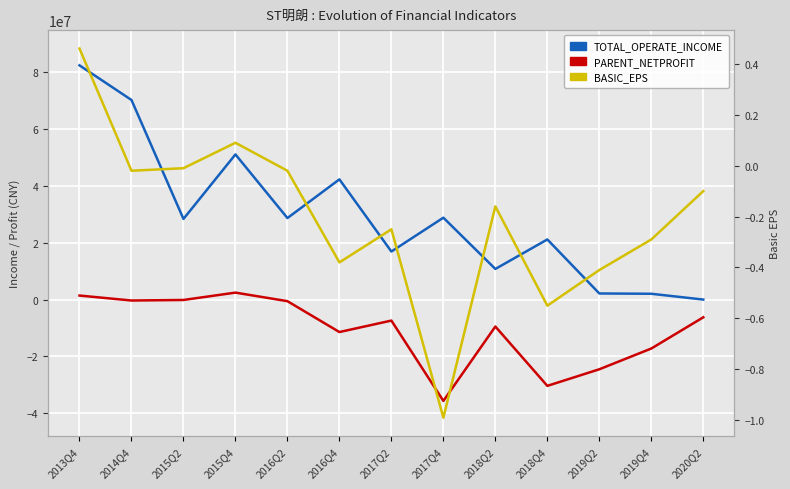

What is the label of the 4th point from the right?

2018Q4